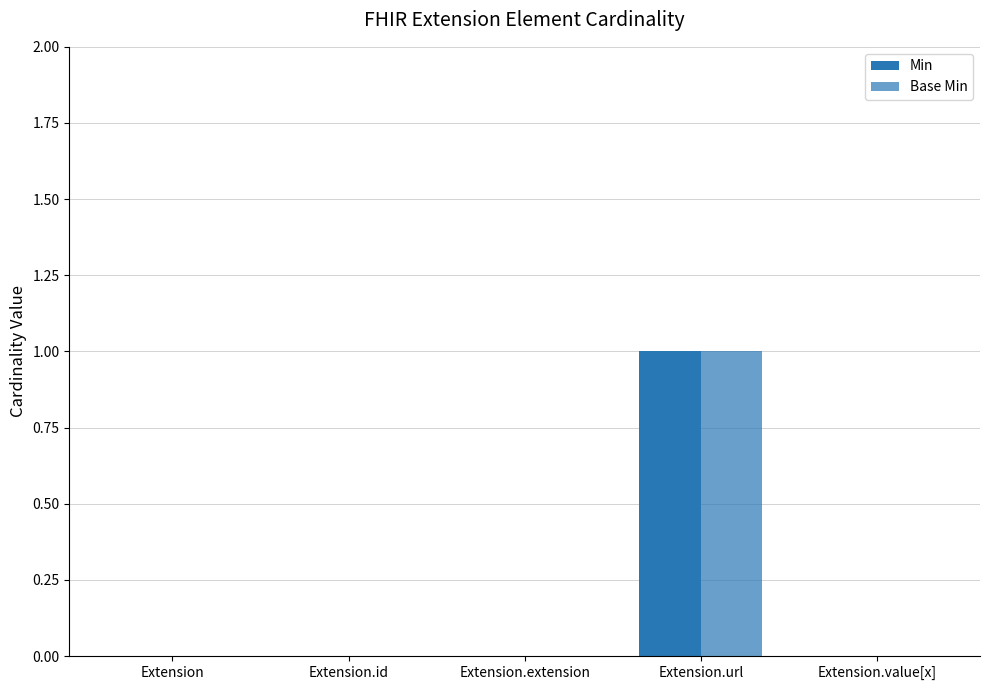

How many data points does each series have?

5